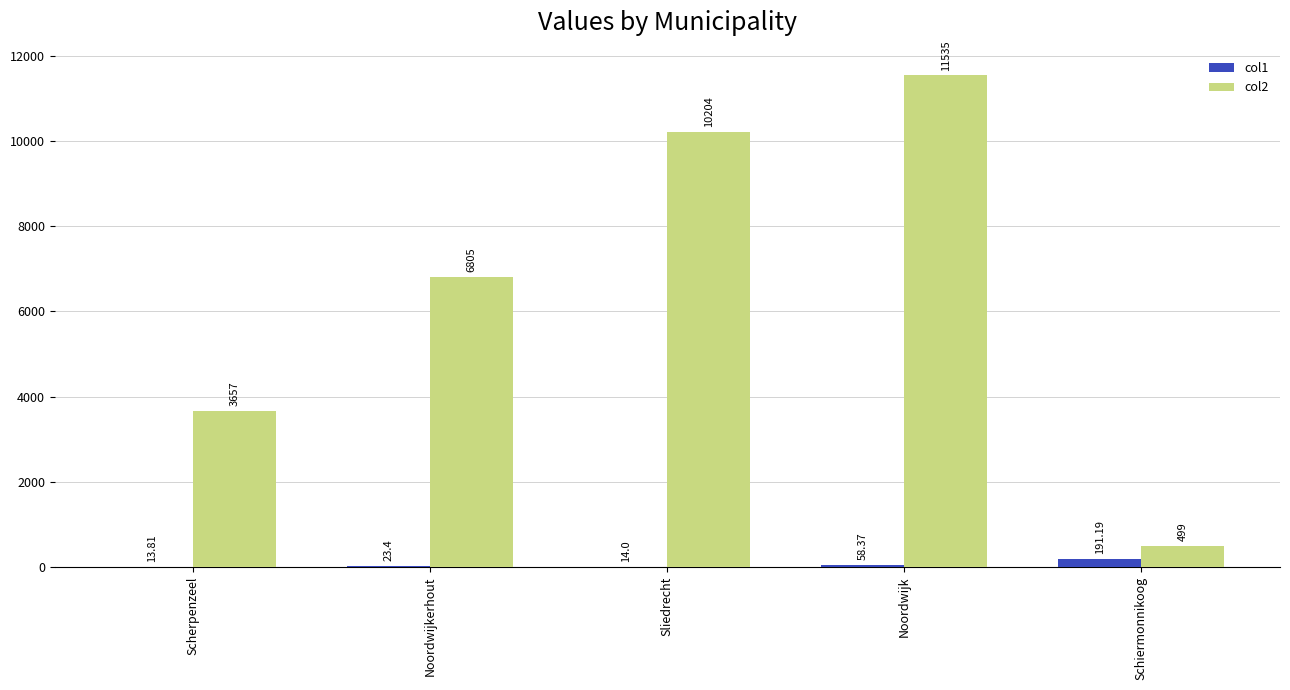

Reading left to right, extract all data points from this chart.

col1: 13.8	23.4	14.0	58.4	191.2
col2: 3657.0	6805.0	10204.0	11535.0	499.0